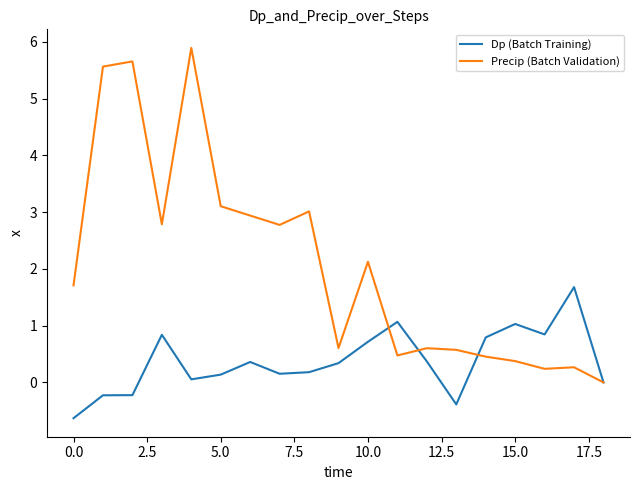

True or false: Precip (Batch Validation) and Dp (Batch Training) intersect in this chart.

True